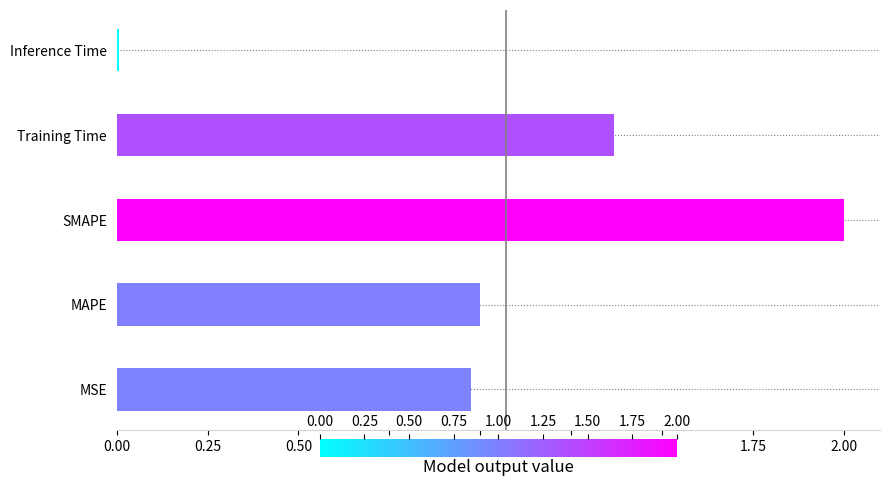

Which label corresponds to the smallest value in the chart?

Inference Time